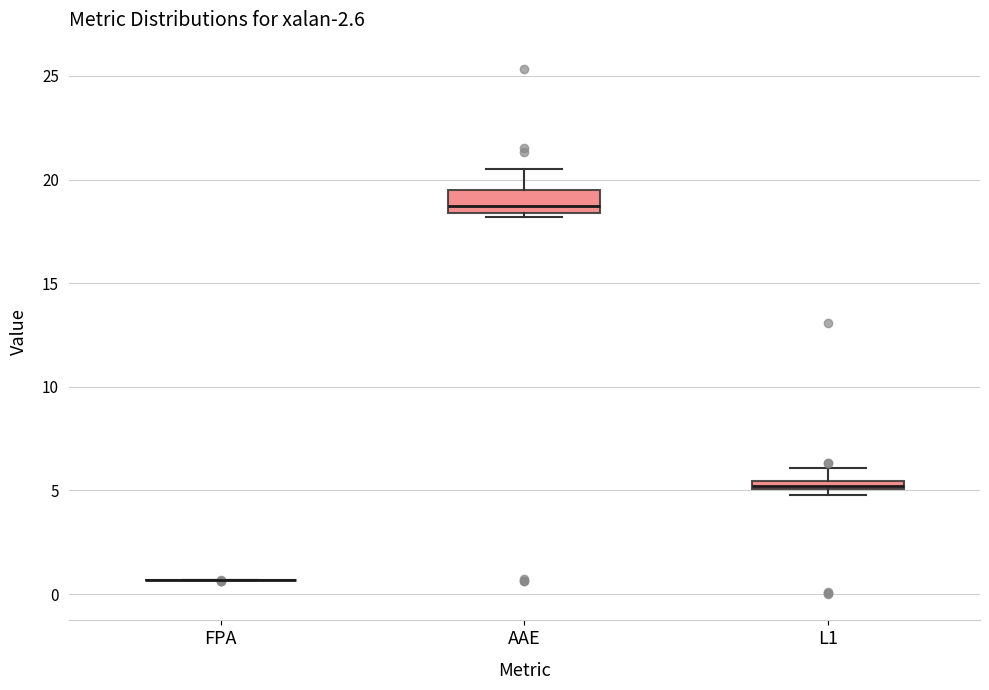

Where is the lower edge of the box for AAE on the y-axis? The values are not printed on the chart, so give them approximately, as read against the axis.

18.5